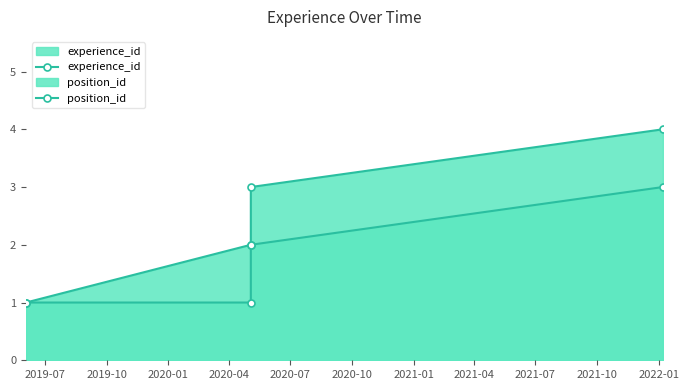

Between 2019-10 and 2020-04, which is larger?

2020-04